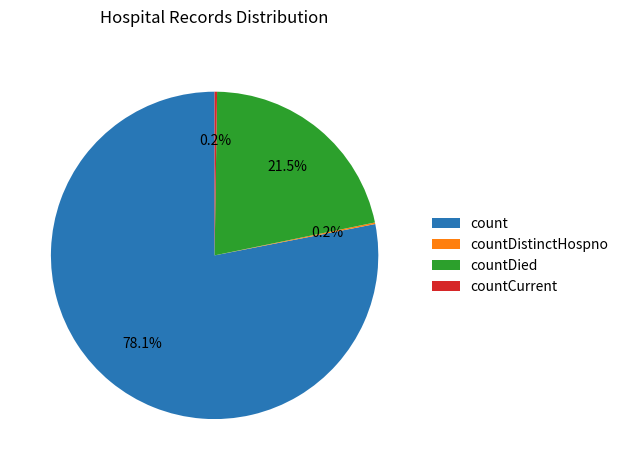

Which slice represents more than half of the pie?

count